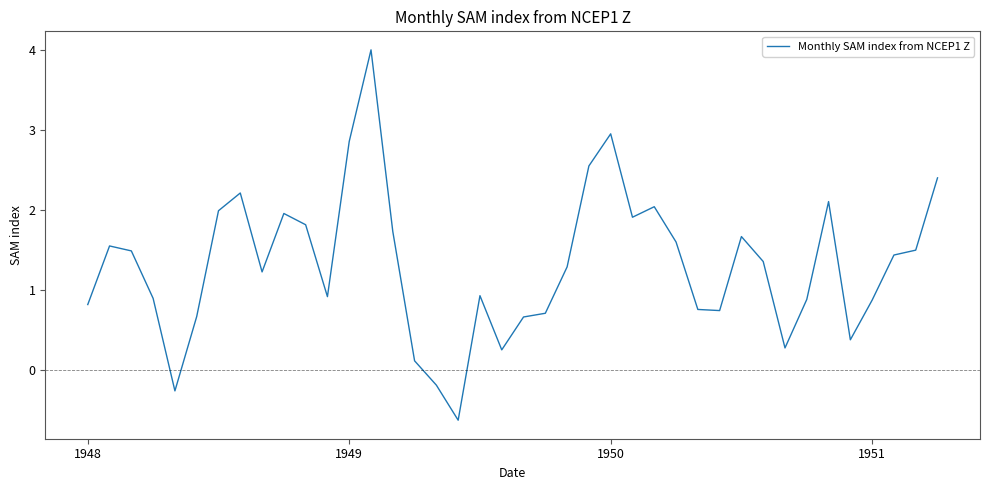

How many negative values are there?

3